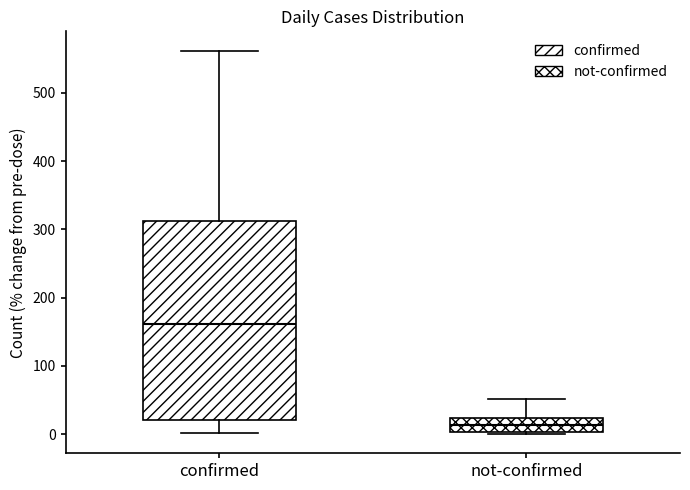

Where is the upper edge of the box for not-confirmed on the y-axis? The values are not printed on the chart, so give them approximately, as read against the axis.

20